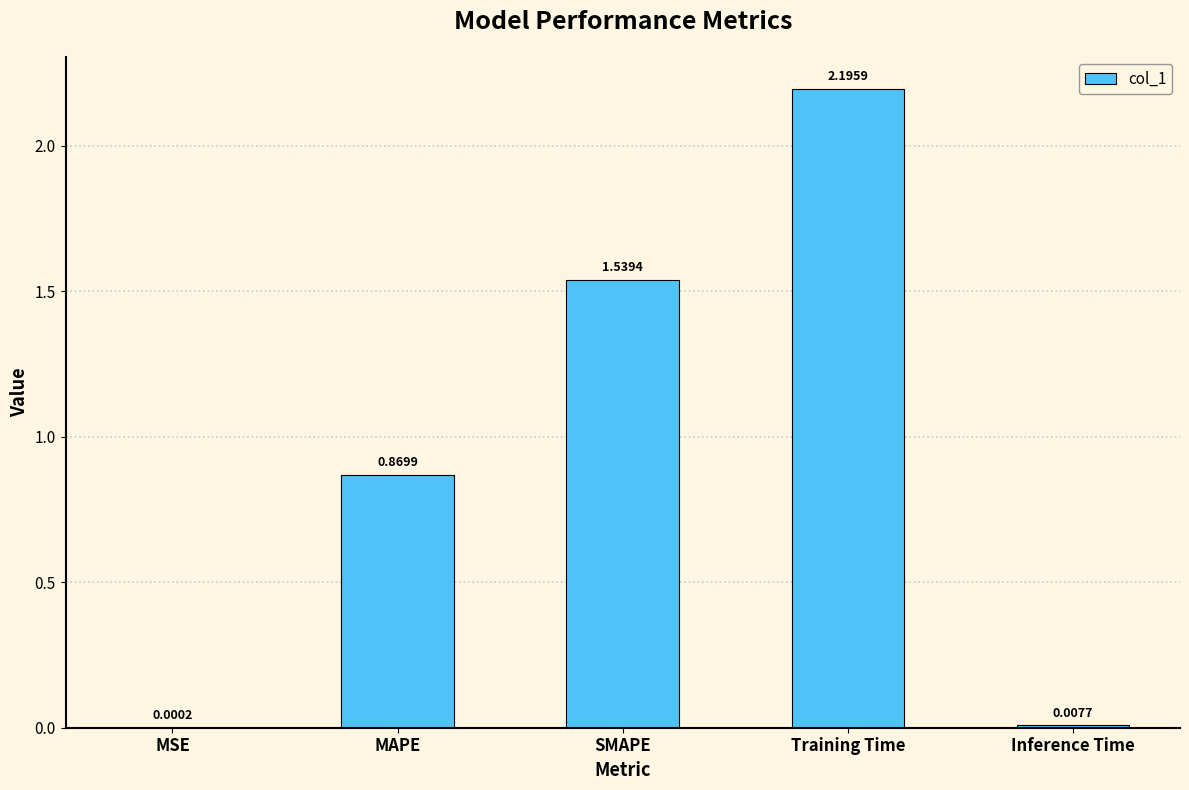

Count the number of categories in the chart.

5